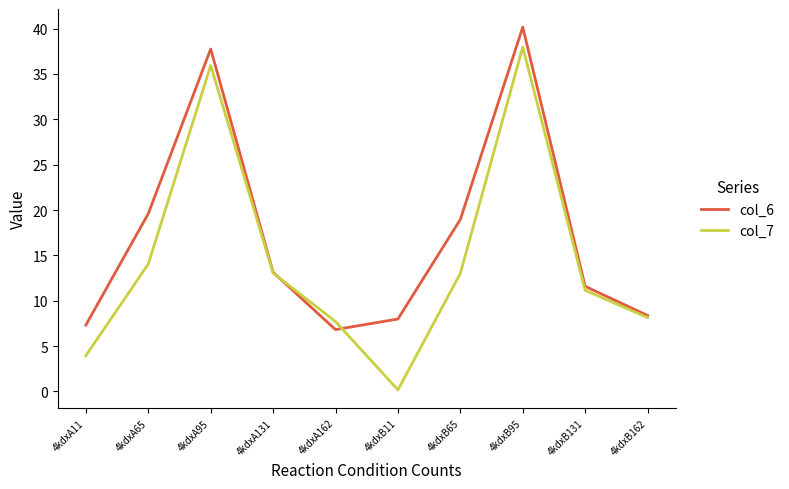

What is the difference between the col_6 values at 4kdxB65 and 4kdxB11?

11.0